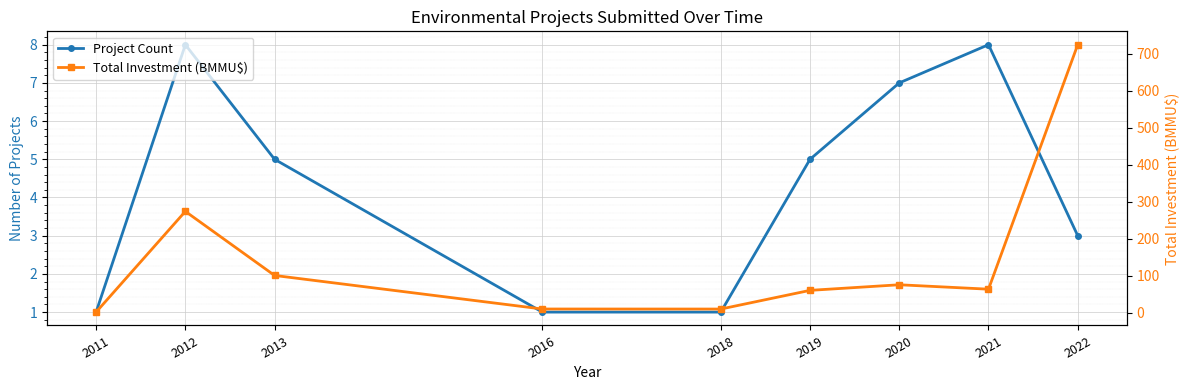

Rank the series at 2019 from lowest to highest value.

Project Count, Total Investment (BMMU$)